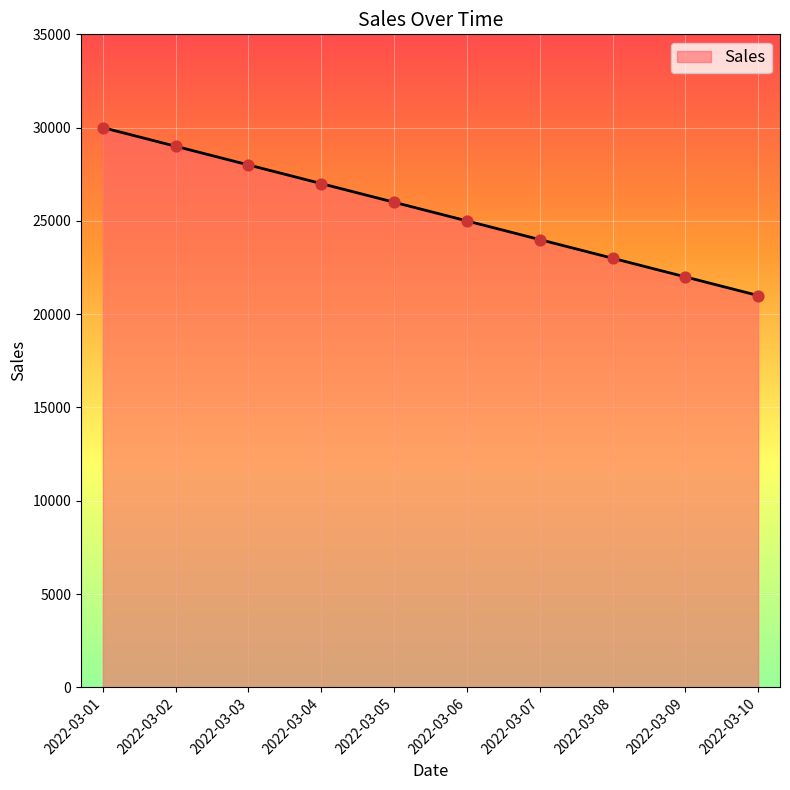

Which has a higher value, 2022-03-02 or 2022-03-06?

2022-03-02